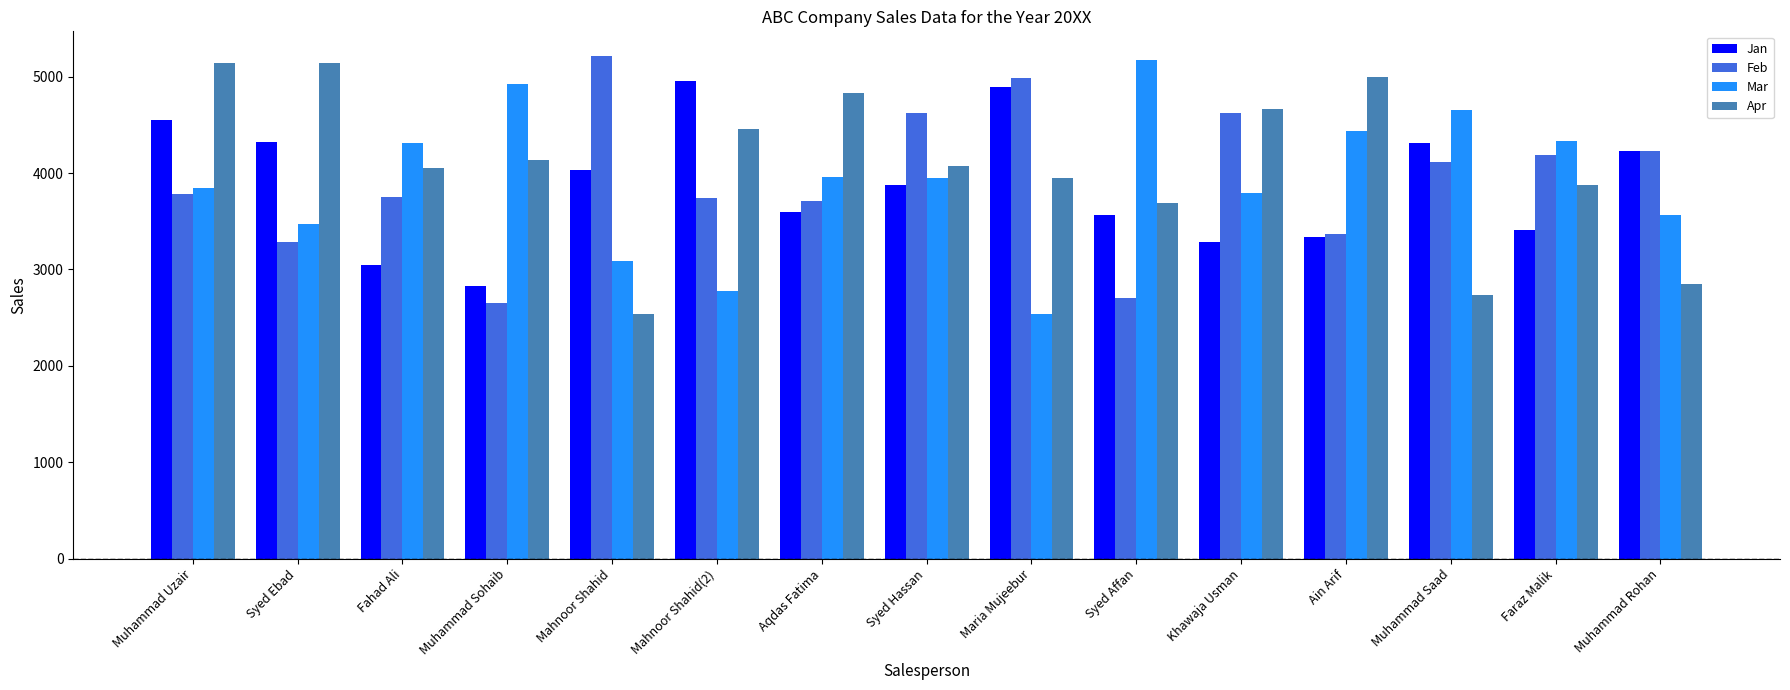

Is it true that Apr equals 6914 at Mahnoor Shahid(2)?

False